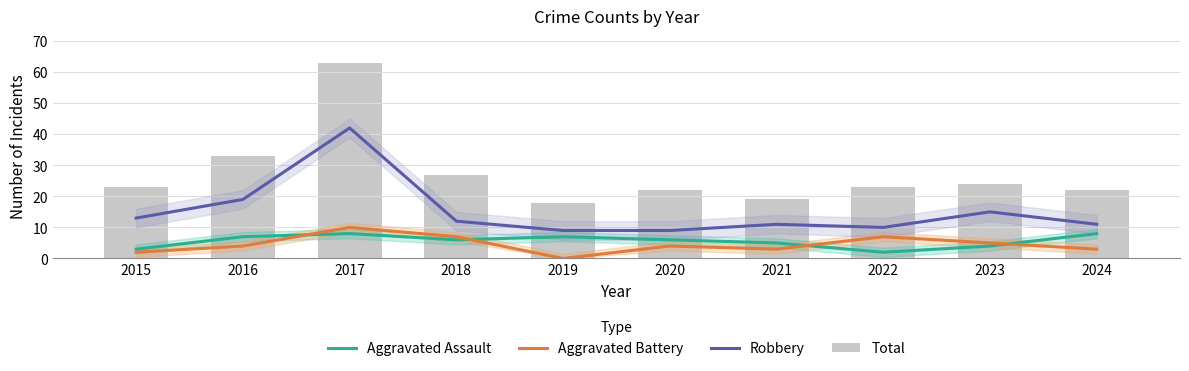

The value of Aggravated Assault at 2017 is 4. True or false?

False